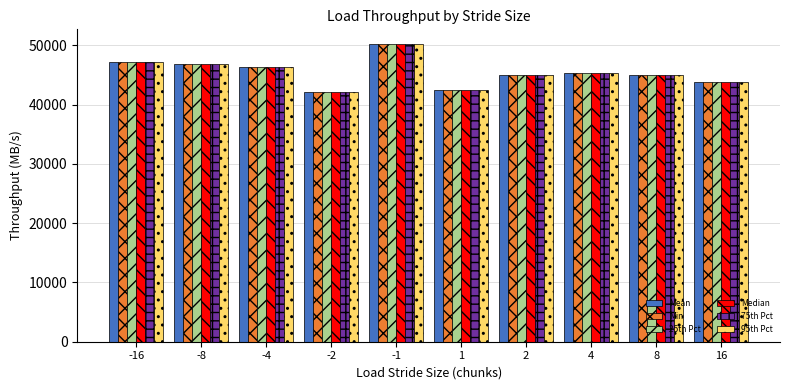

What is the greatest value displayed?

50189.0